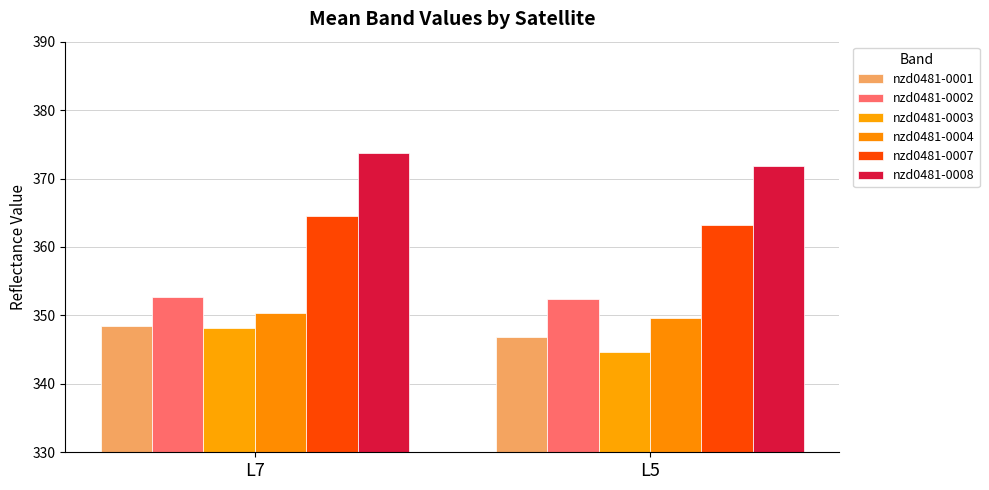

What is the value of the nzd0481-0002 bar at the 1st from the left?

352.8